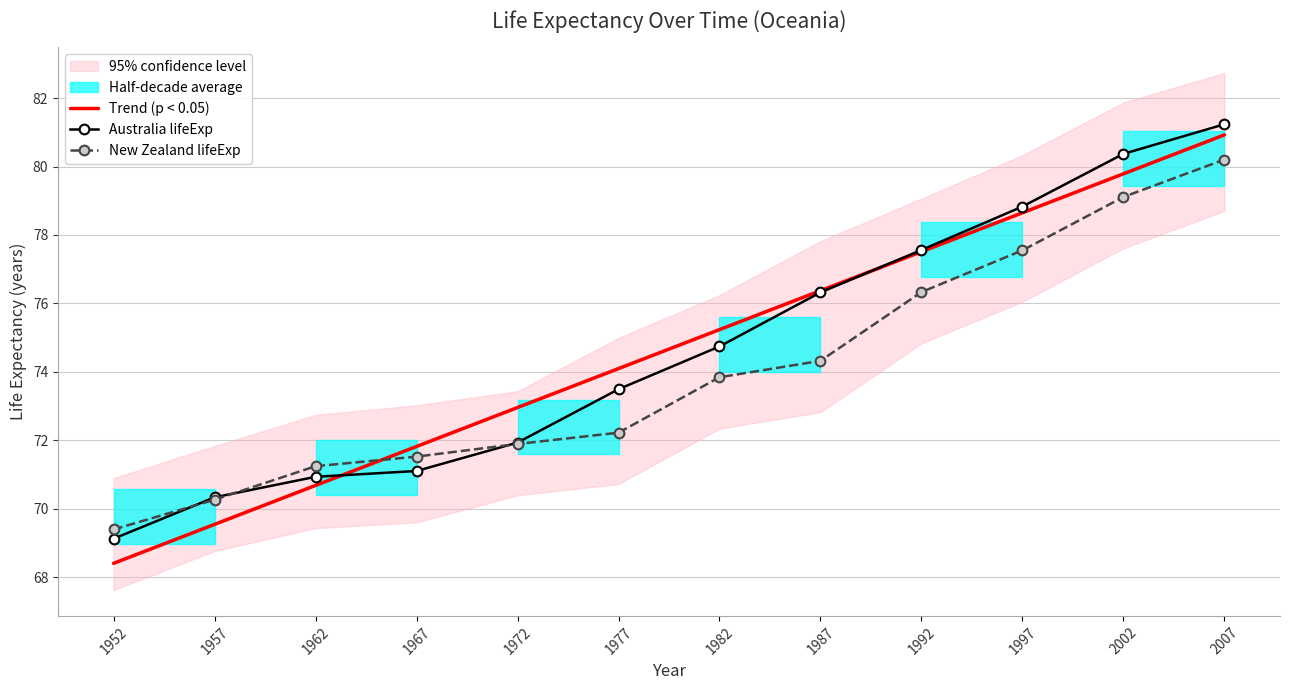

Is this an area chart (filled region under the line)?

No